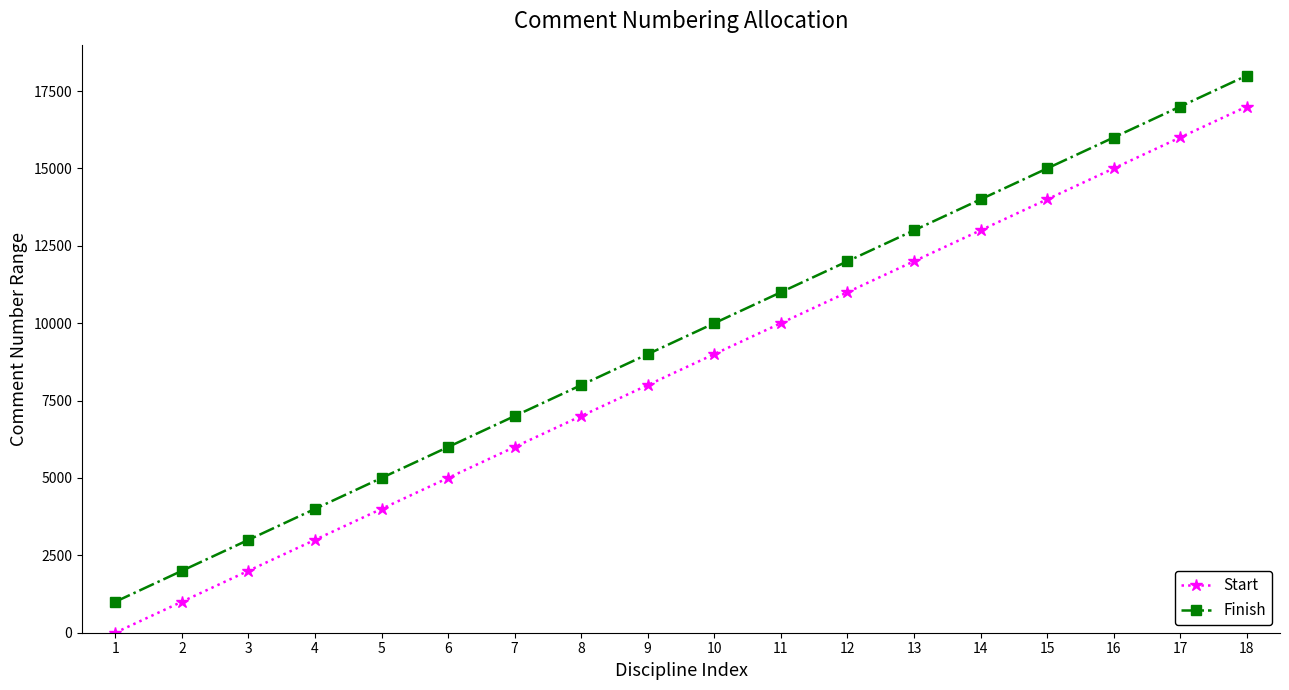

How many lines are shown in the chart?

2